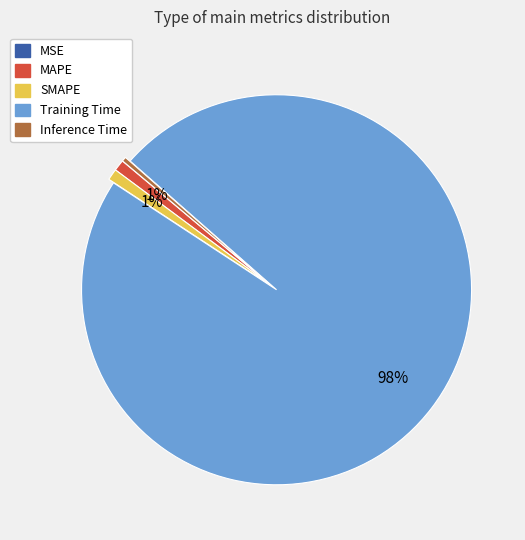

Is the sum of Inference Time and Training Time greater than half?

Yes